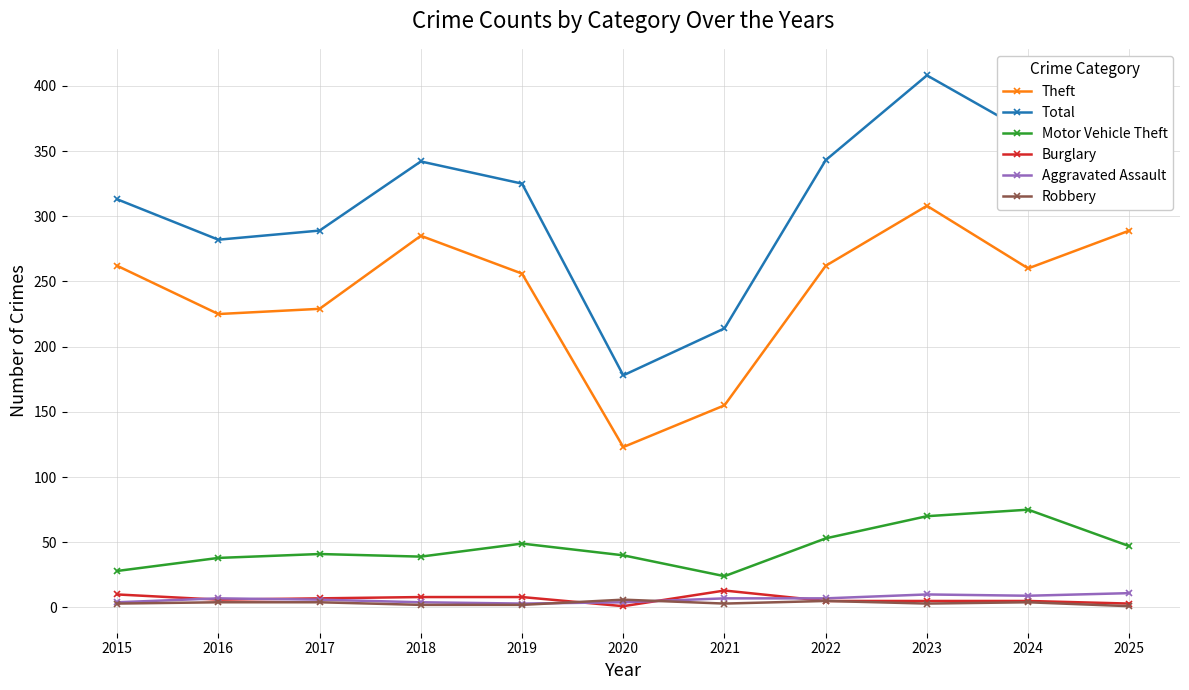

Which label corresponds to the largest value in the chart?

2023